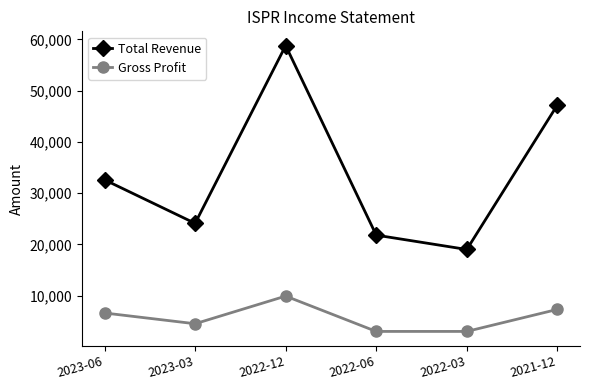

What is the difference between the Total Revenue values at 2022-03 and 2023-06?

13600